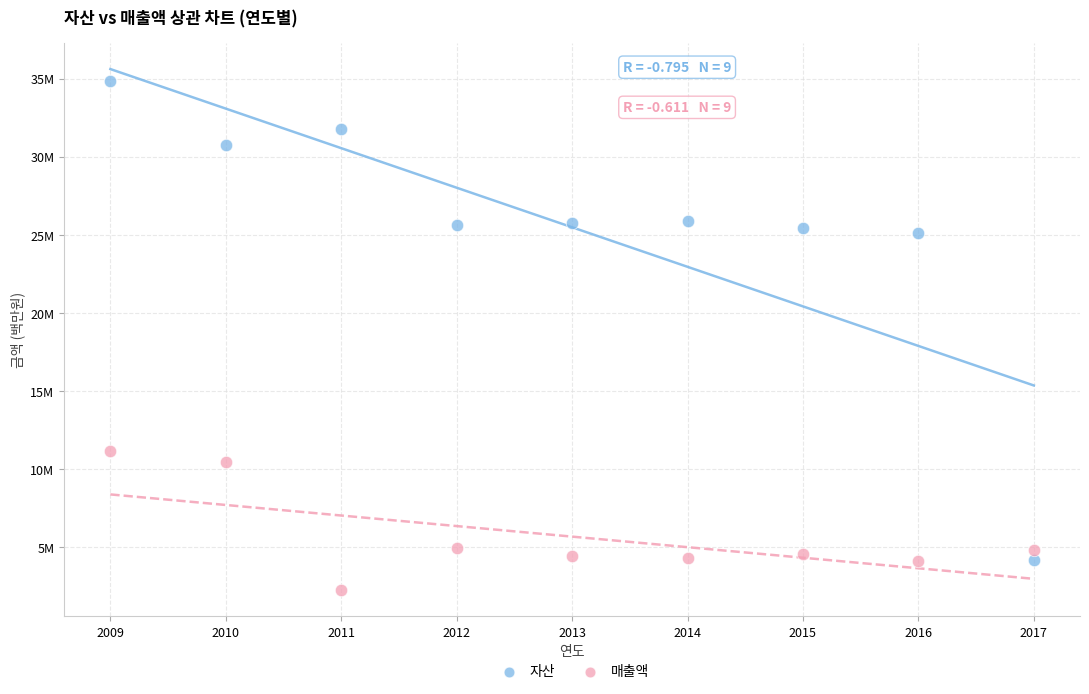

What are all the series names shown in the legend?

자산, 매출액